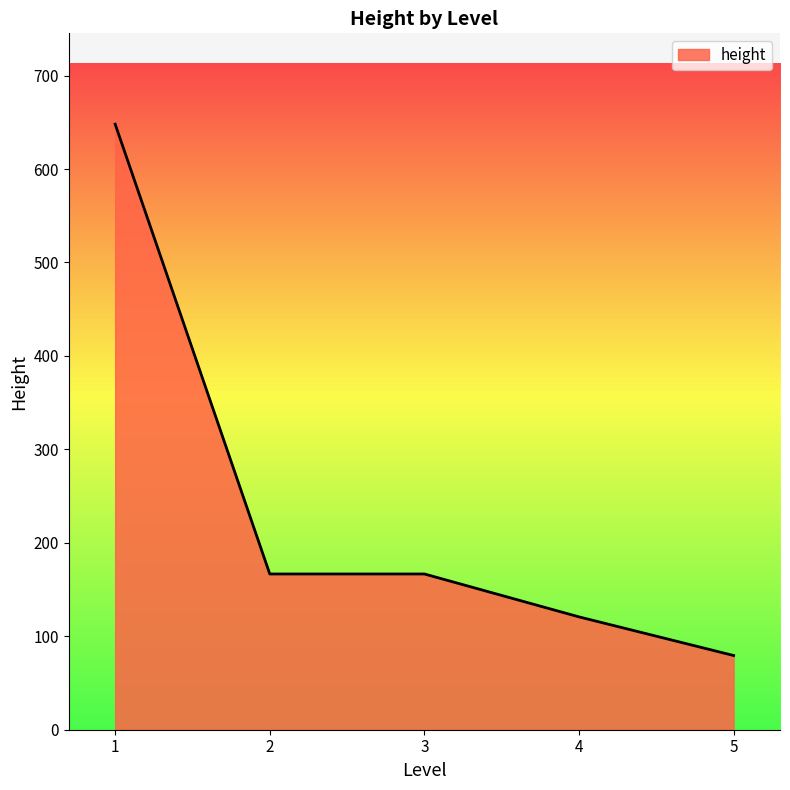

Does the chart have visible grid lines?

No